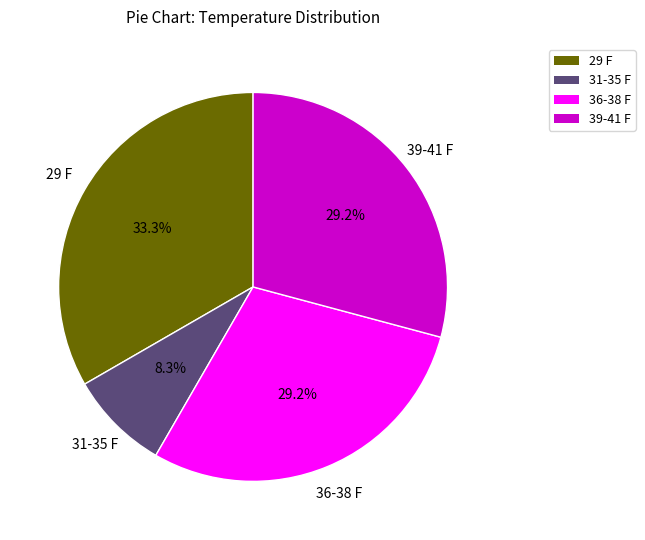

Does 39-41 F account for over 50% of the chart?

No